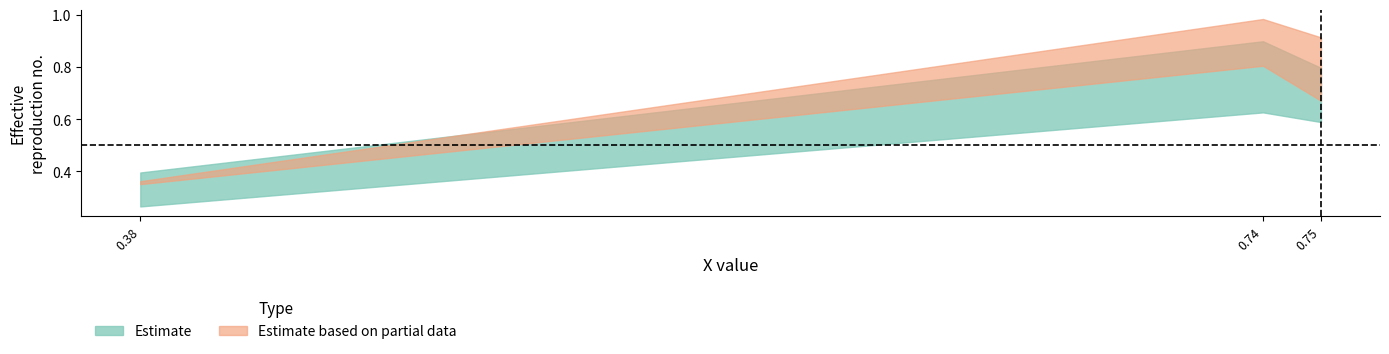

Is it true that job463_scenario0_901 equals 0.5 at in27?

False